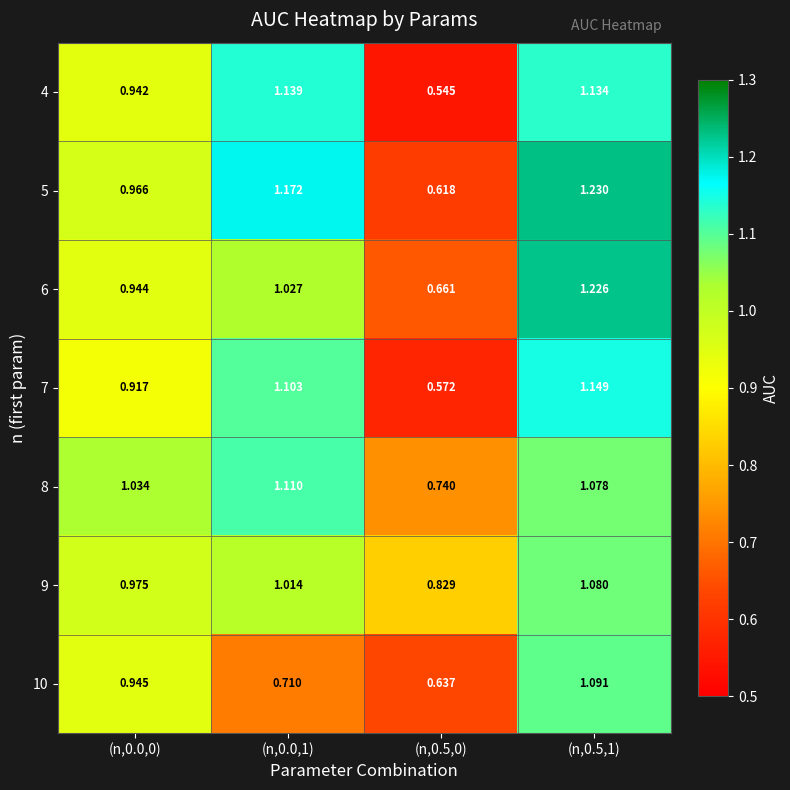

Is the value of 5 at (n,0.5,1) greater than the value of 6 at (n,0.0,1)?

Yes